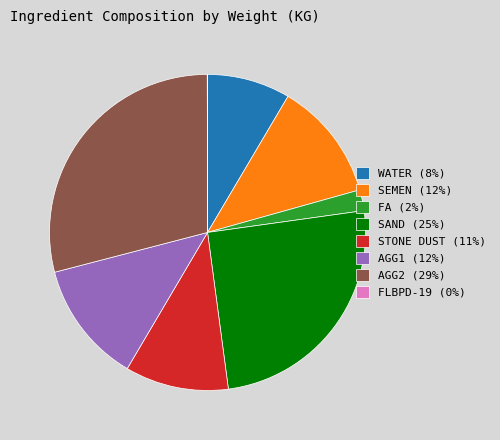

Which has a higher value, WATER (8%) or AGG1 (12%)?

AGG1 (12%)